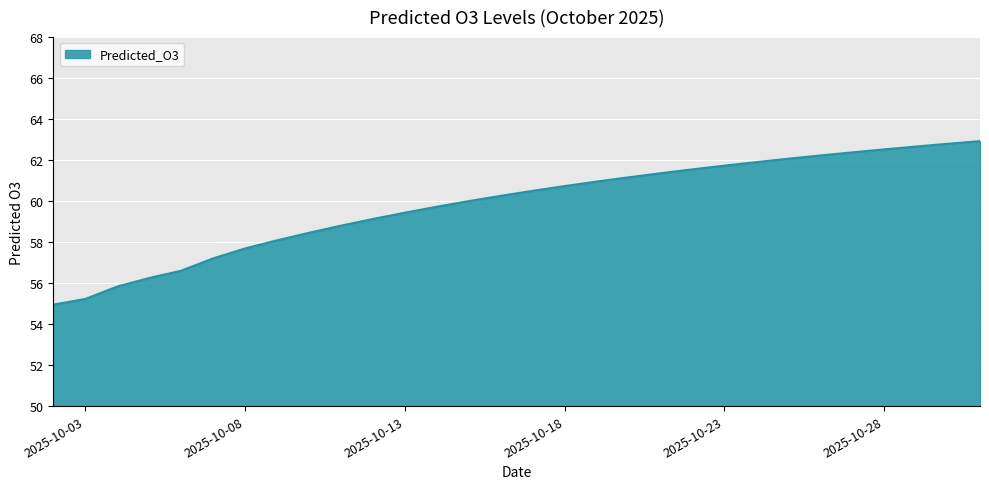

What is the difference between the maximum and minimum values?

8.0